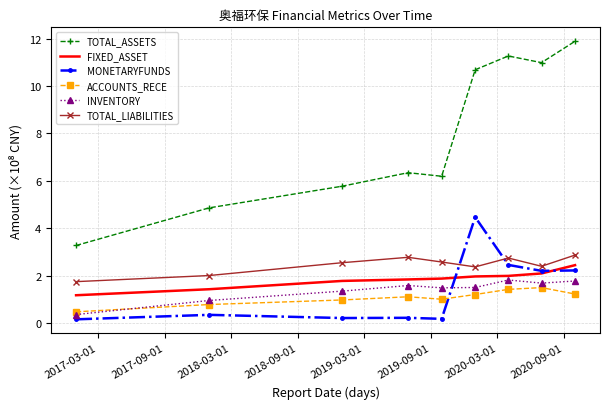

True or false: TOTAL_ASSETS and INVENTORY cross at least once.

False